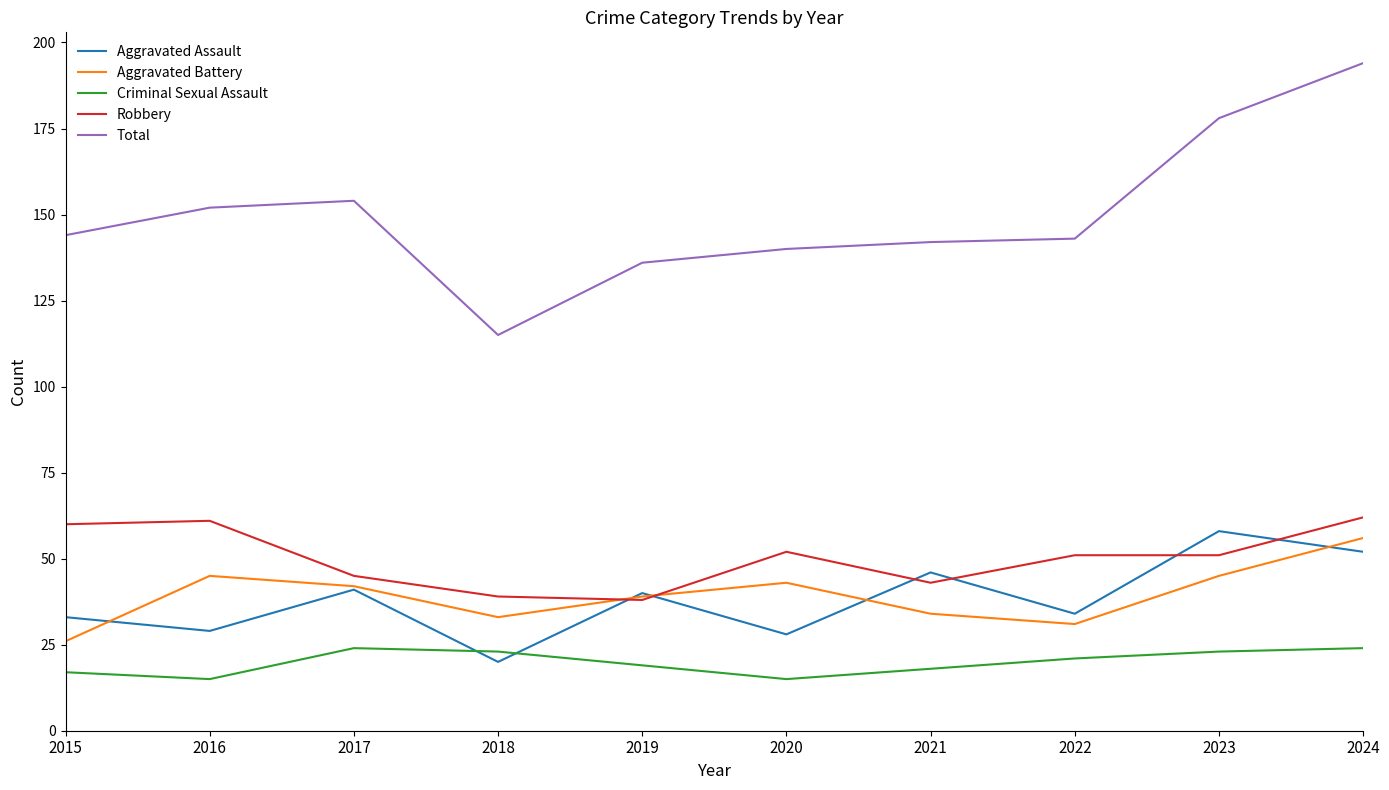

Which series has the widest spread of values?

Total